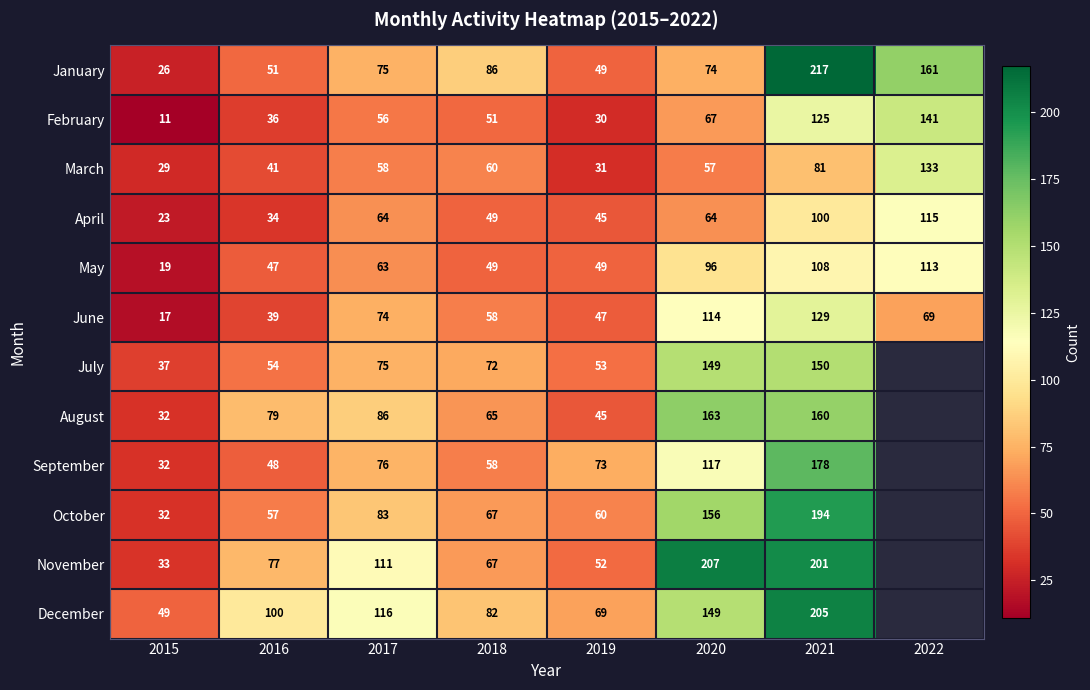

The February series shows 67 at 2020. True or false?

True